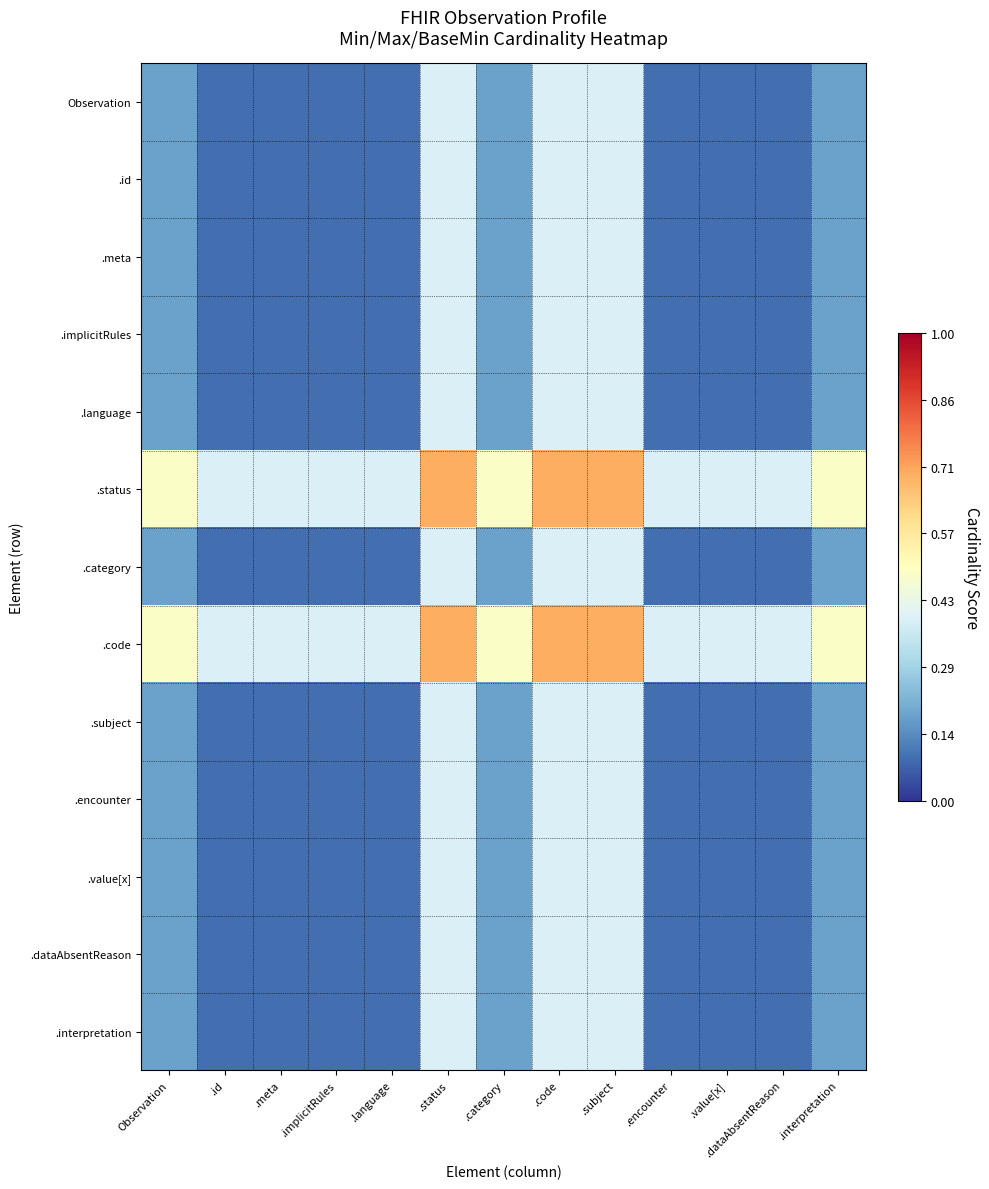

What is the minimum value shown in the chart?

0.1